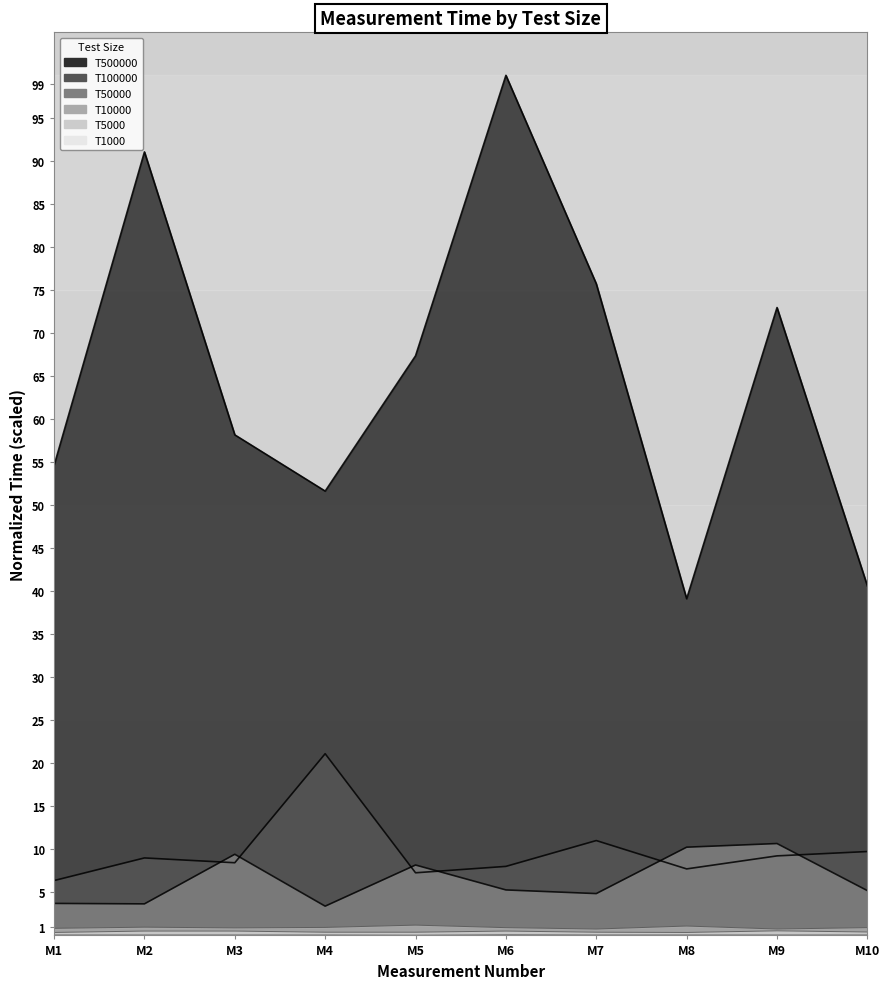

At which category does T5000 reach its first local peak?

M6